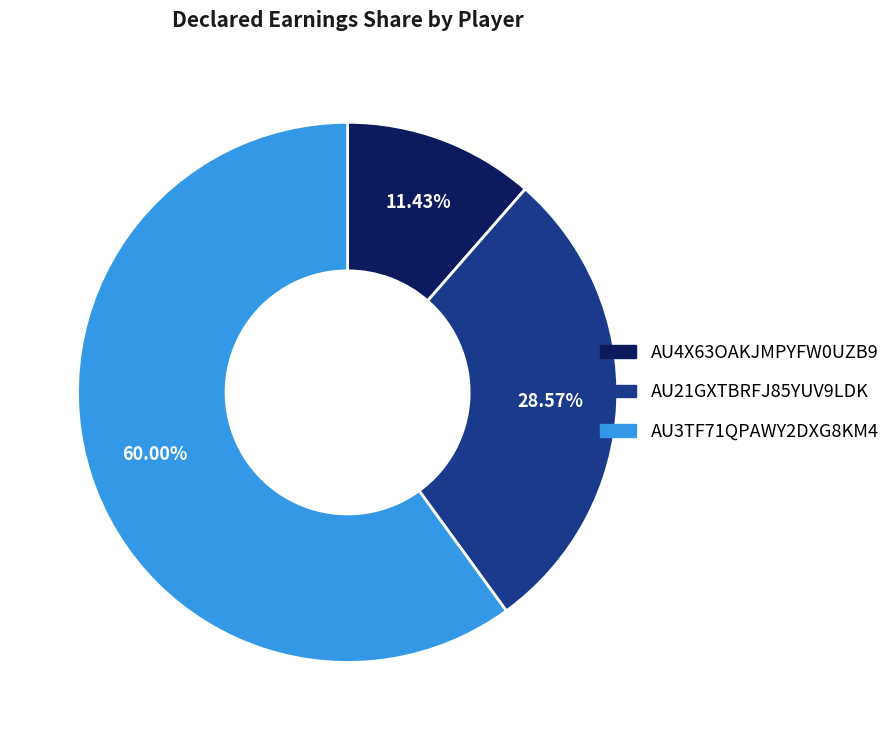

Is there a majority slice in this chart?

Yes